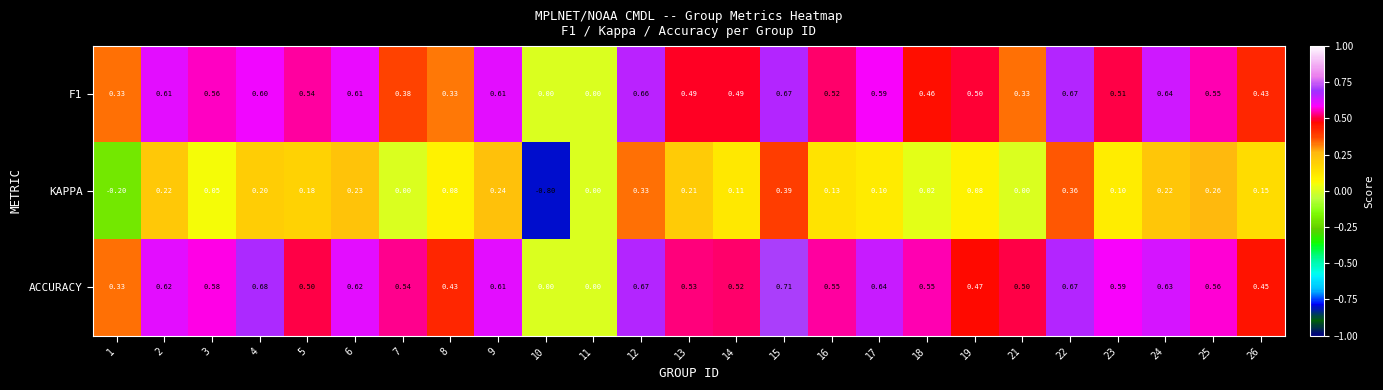

At which category does the chart reach its minimum across all series?

10